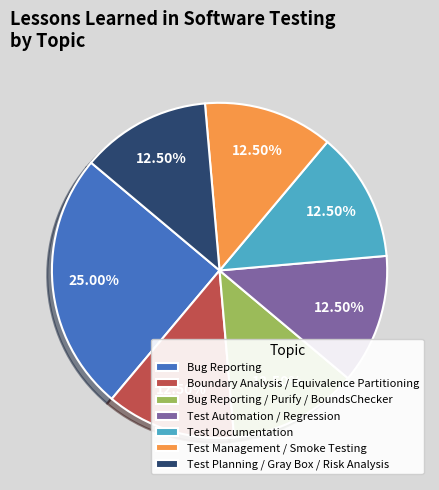

How many slices are in this pie chart?

7